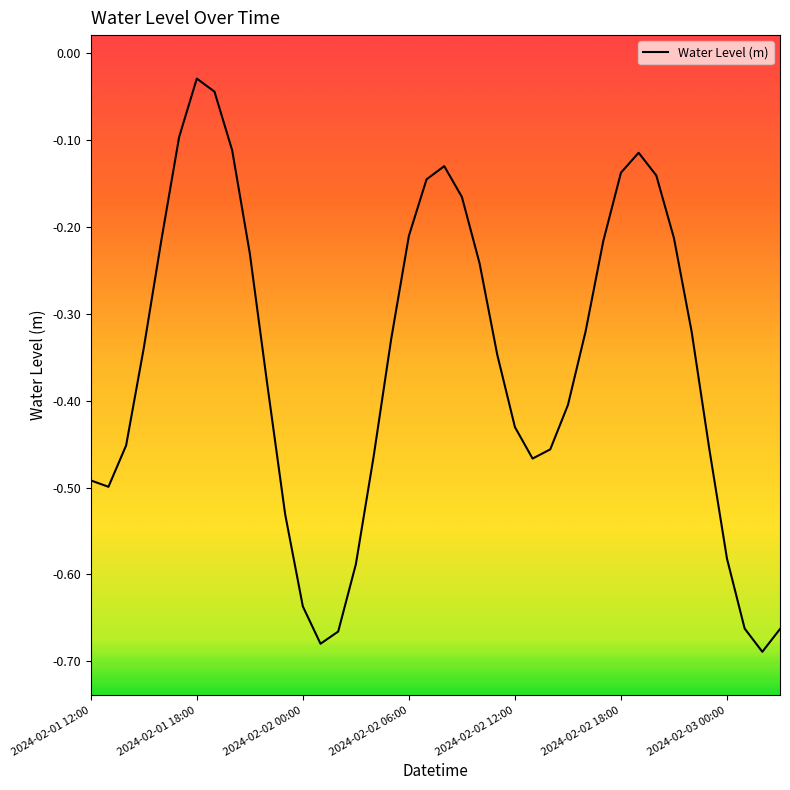

What is the difference between the maximum and minimum values?

0.7